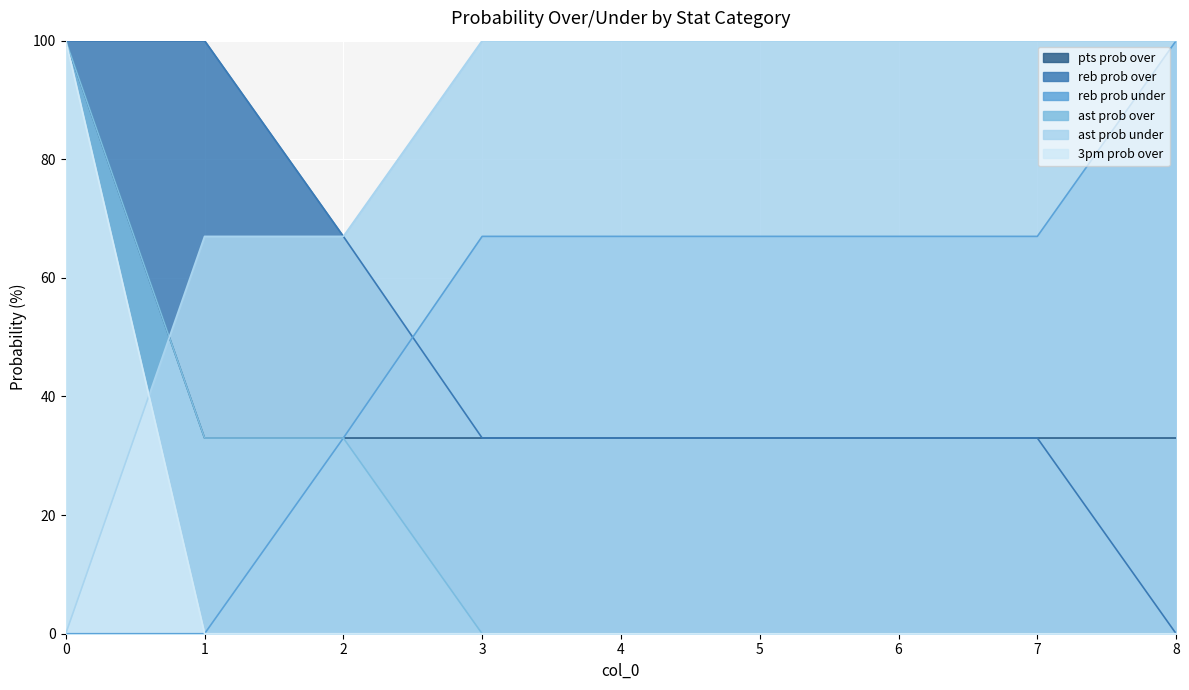

What is the average value of the ast prob over series?

18